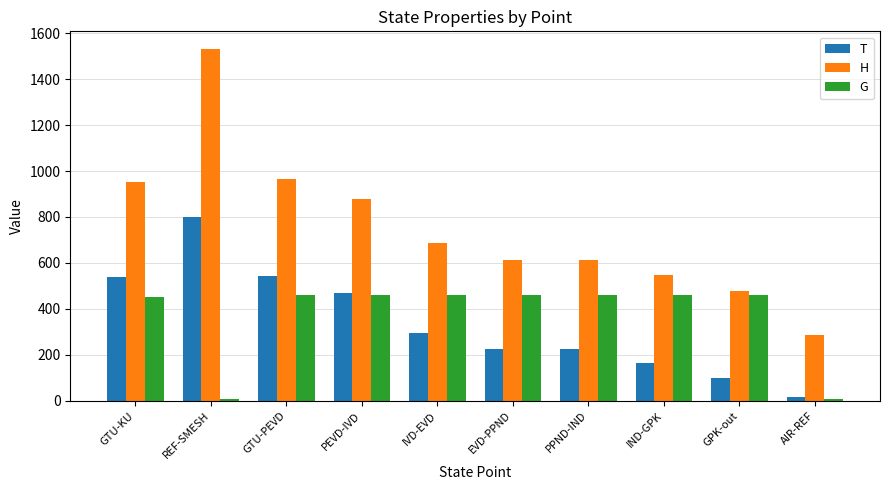

True or false: H has a value of 687.0 at IVD-EVD.

True